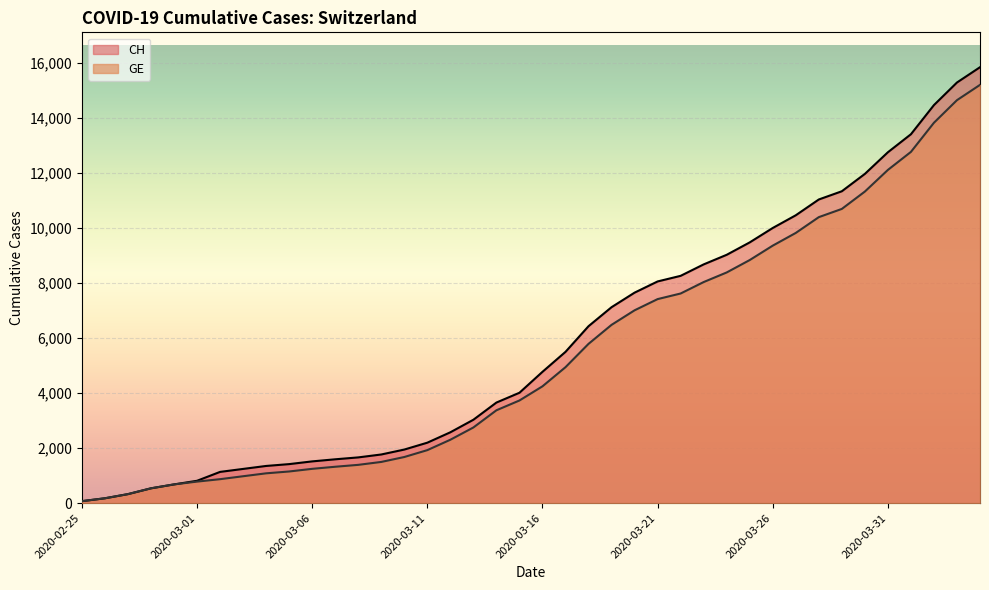

What is the difference between the highest and lowest values at 2020-03-20?

642